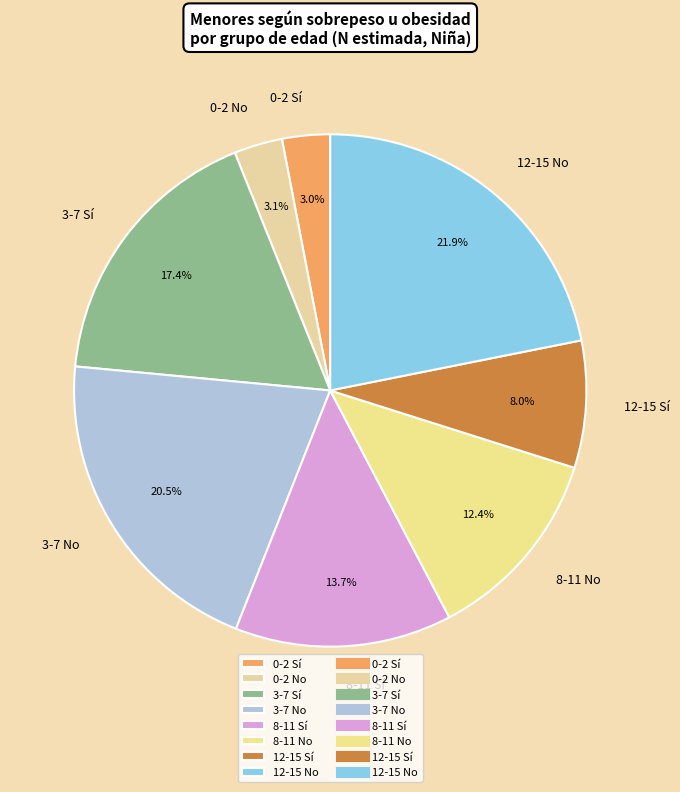

Is 0-2 No the majority of the pie?

No